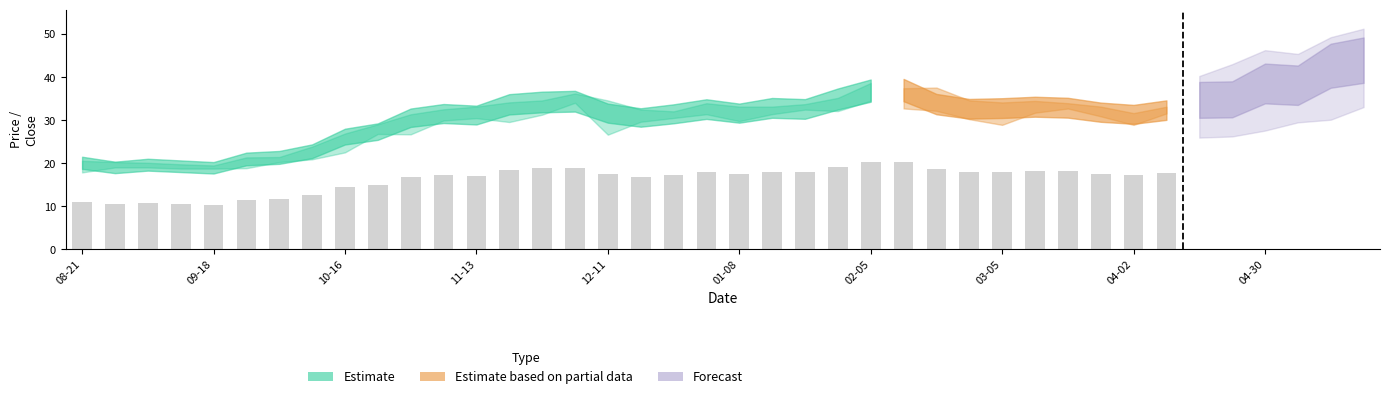

What is the lowest value of the low series?

17.9